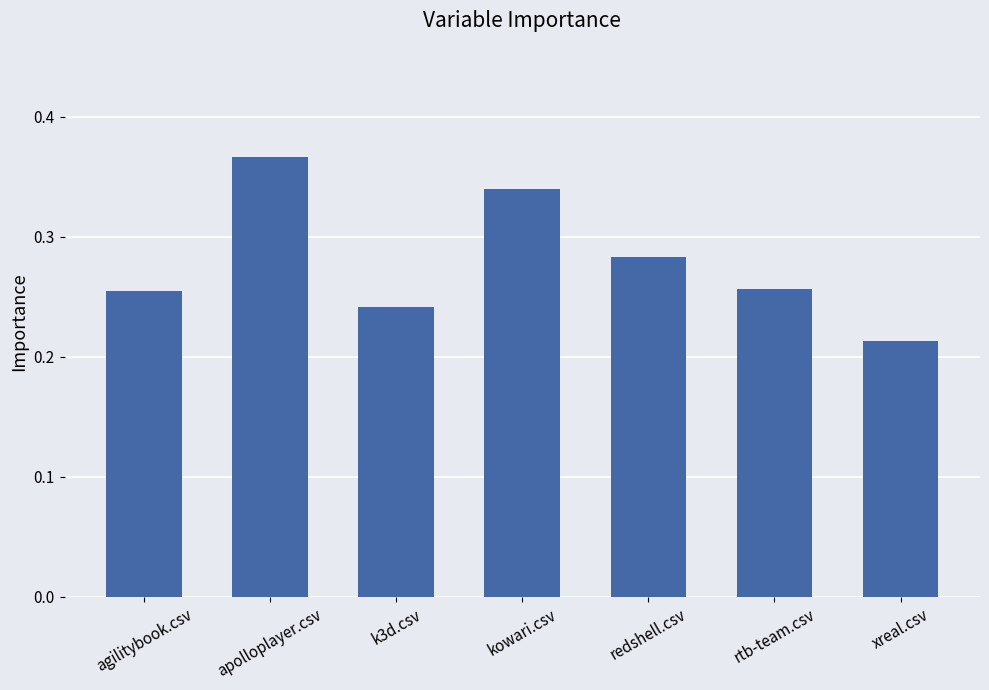

Which category has the lowest value across all series?

xreal.csv